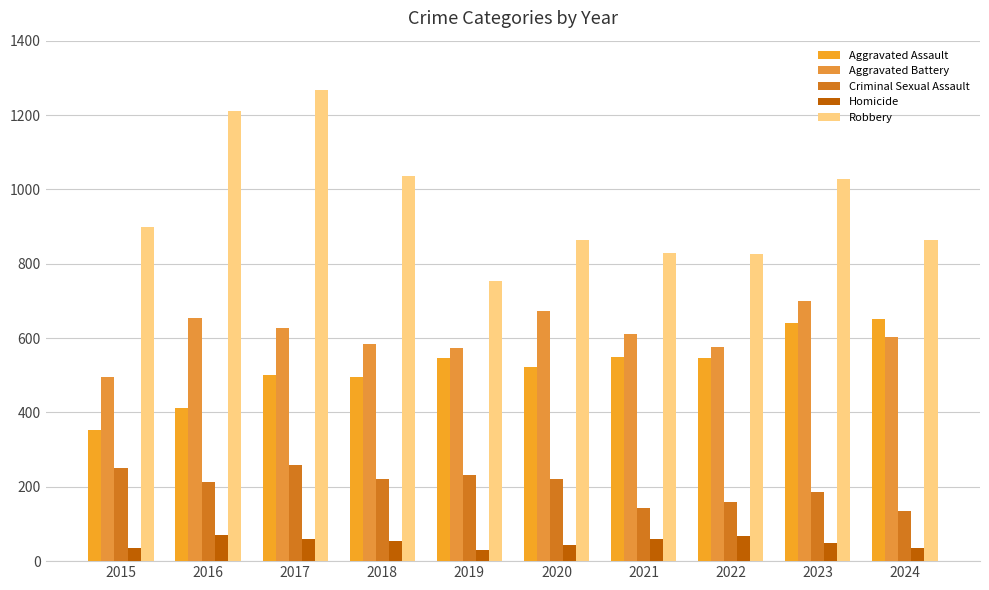

True or false: Robbery has a value of 642 at 2017.

False